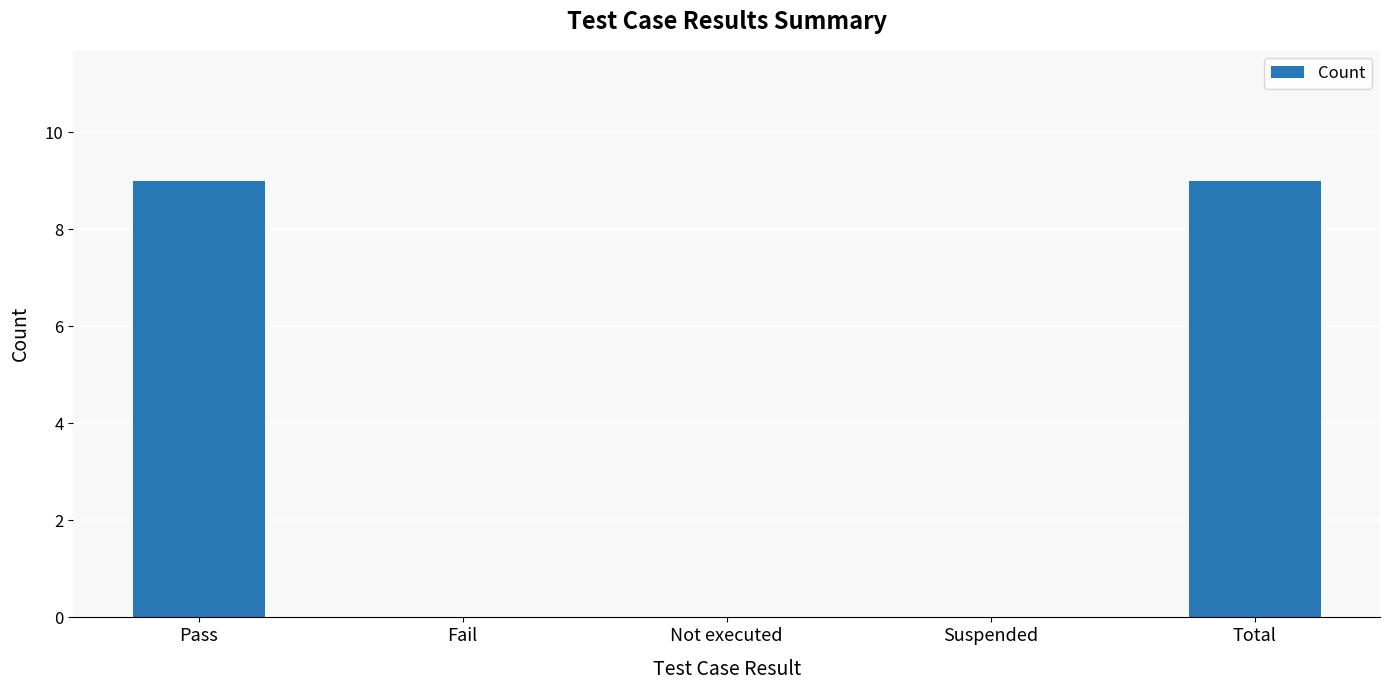

How many categories are shown in the chart?

5